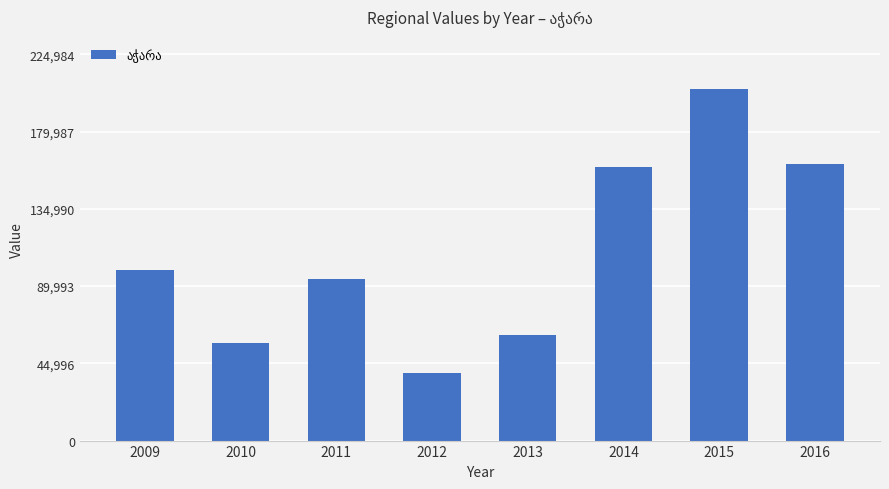

What is the average value?

109407.5